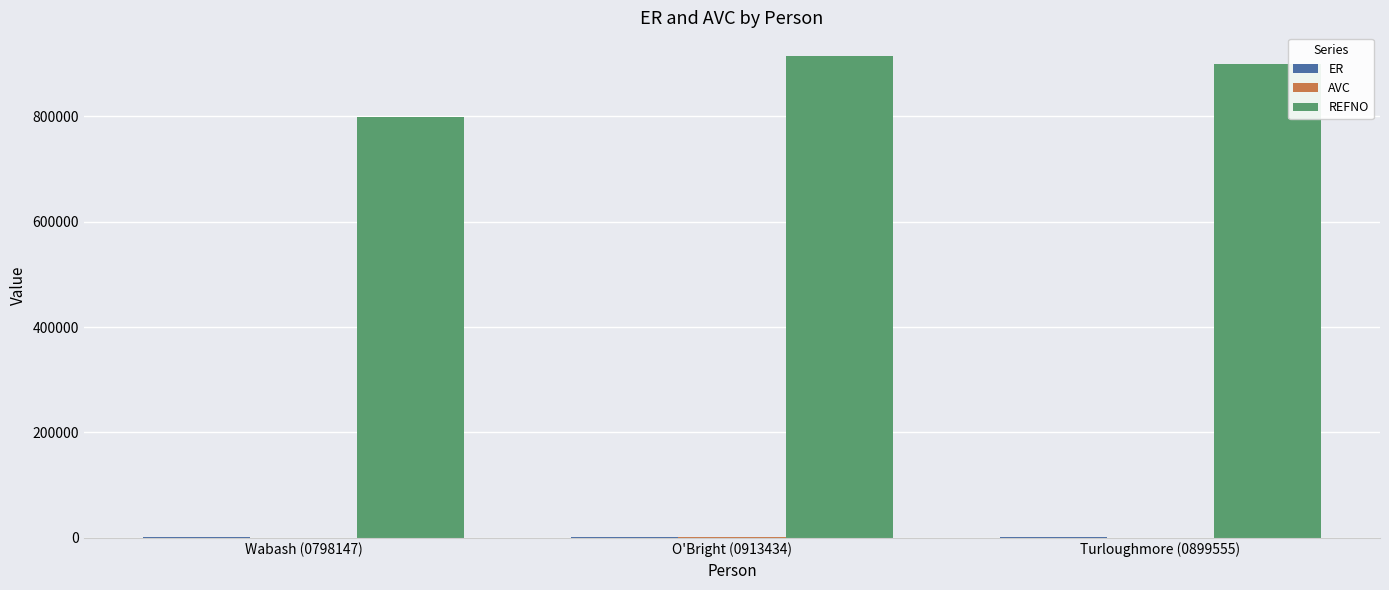

Is it true that REFNO equals 201221.2 at O'Bright (0913434)?

False